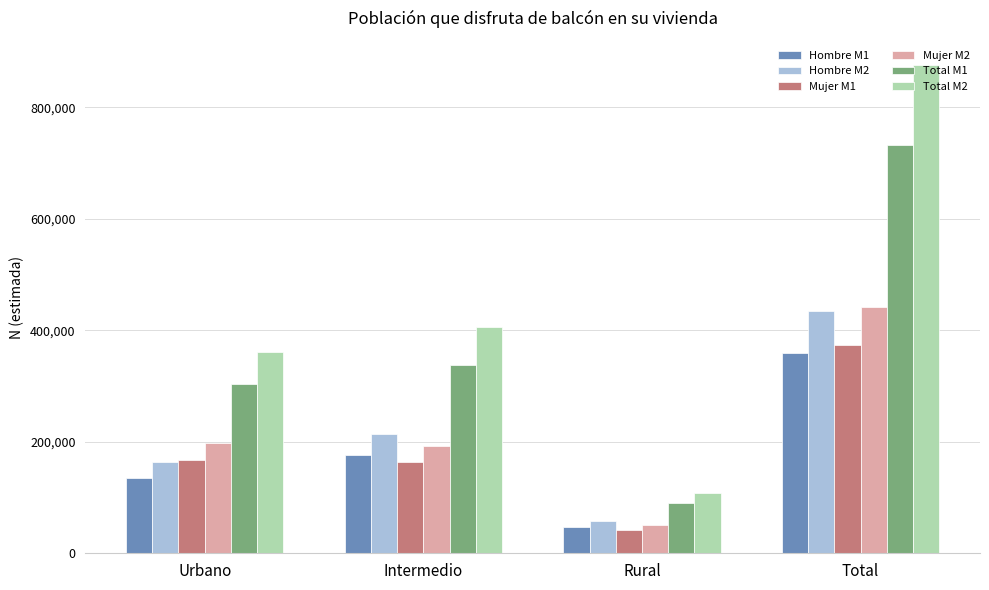

At which label is Hombre M2 closest to 245672?

Intermedio